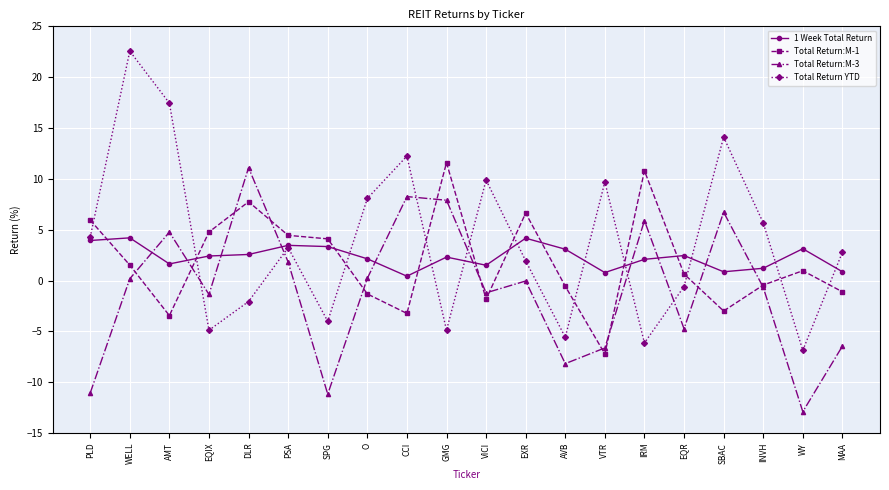

The Total Return:M-3 series shows 4.8 at AMT. True or false?

True